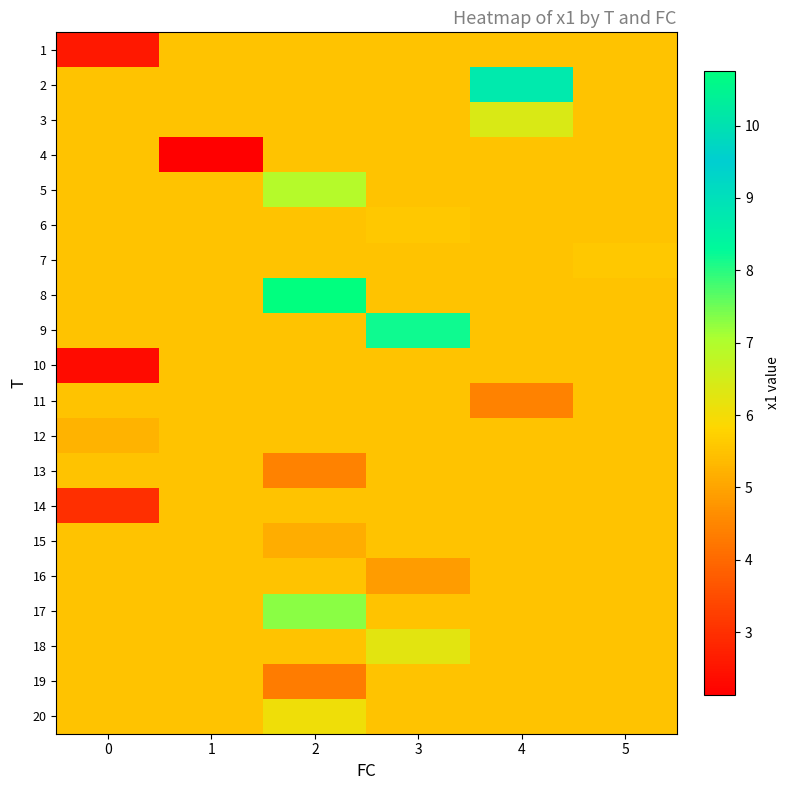

List the series in order of their peak value, lowest first.

1, 4, 10, 11, 12, 13, 14, 15, 16, 19, 7, 6, 20, 18, 3, 5, 17, 9, 2, 8